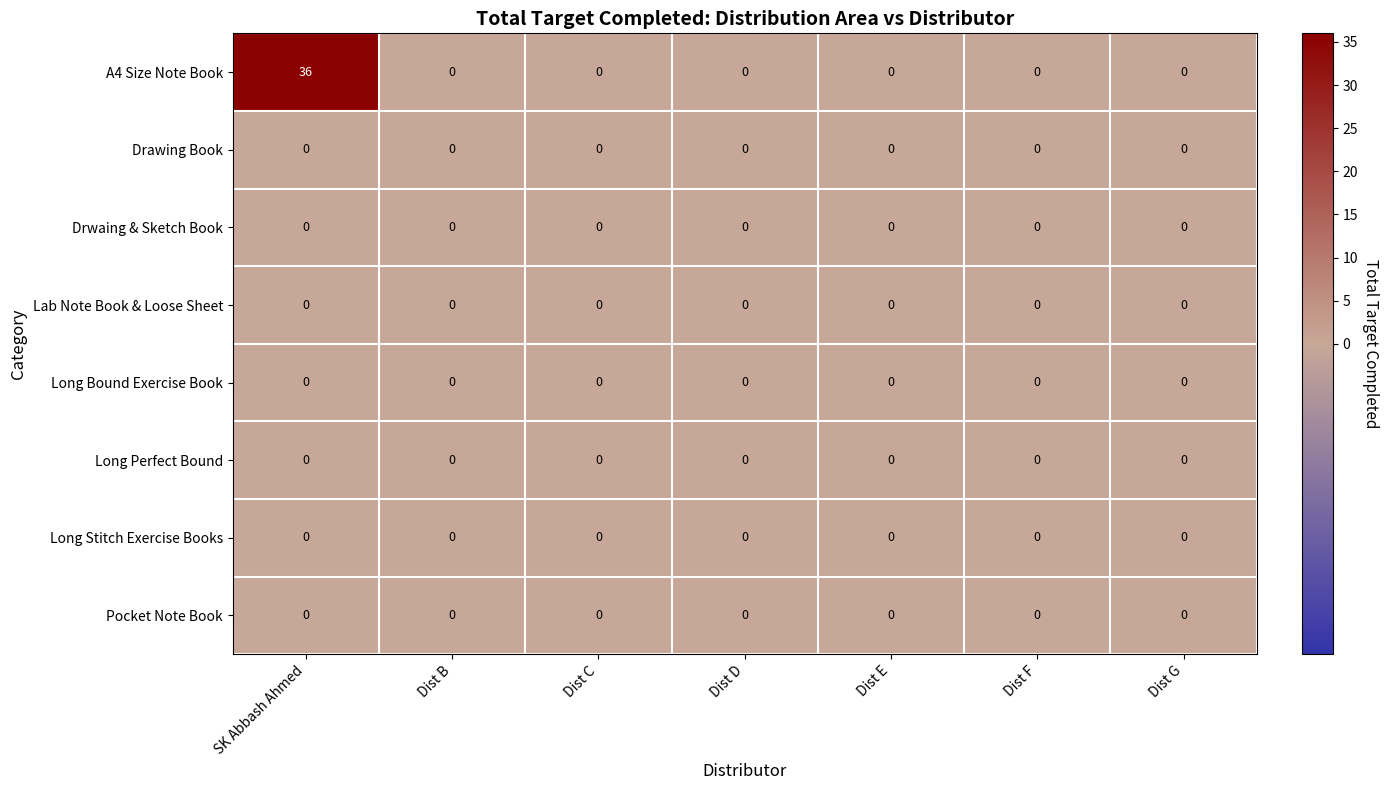

At which category is the sum across all series the highest?

SK Abbash Ahmed